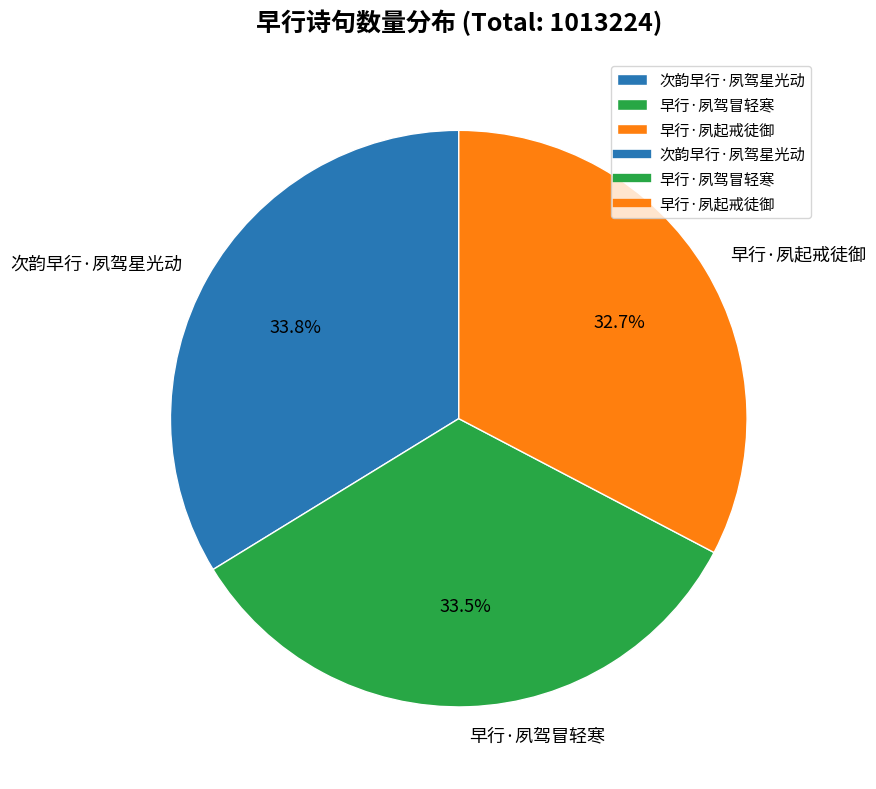

To the nearest percent, what is the combined percentage of 早行·夙起戒徒御 and 次韵早行·夙驾星光动?

66%